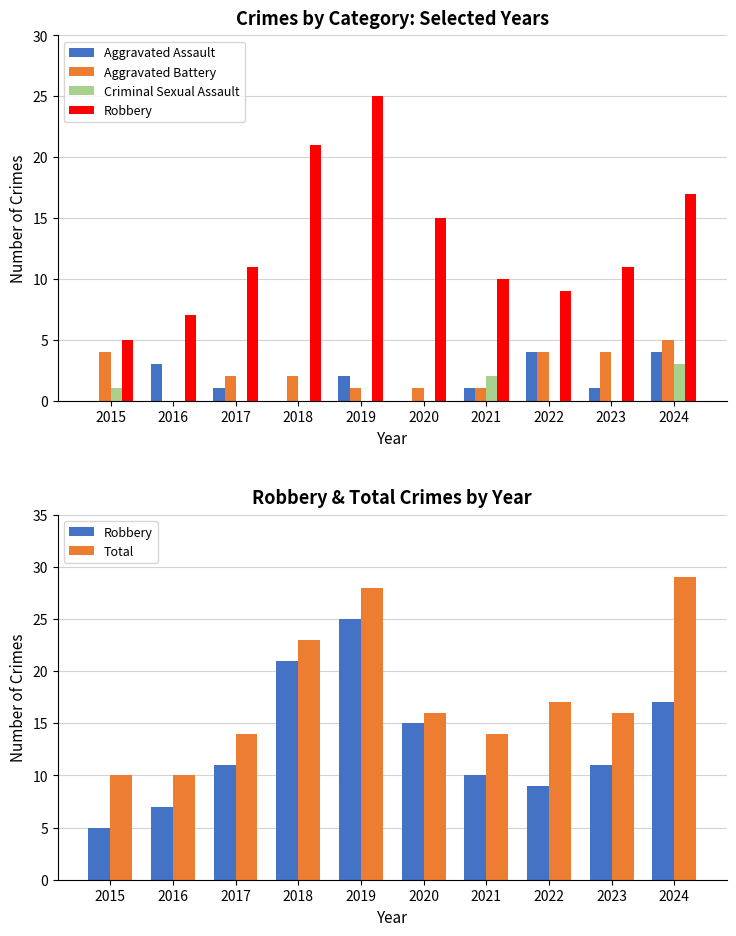

At how many categories does at least one series exceed 1?

10